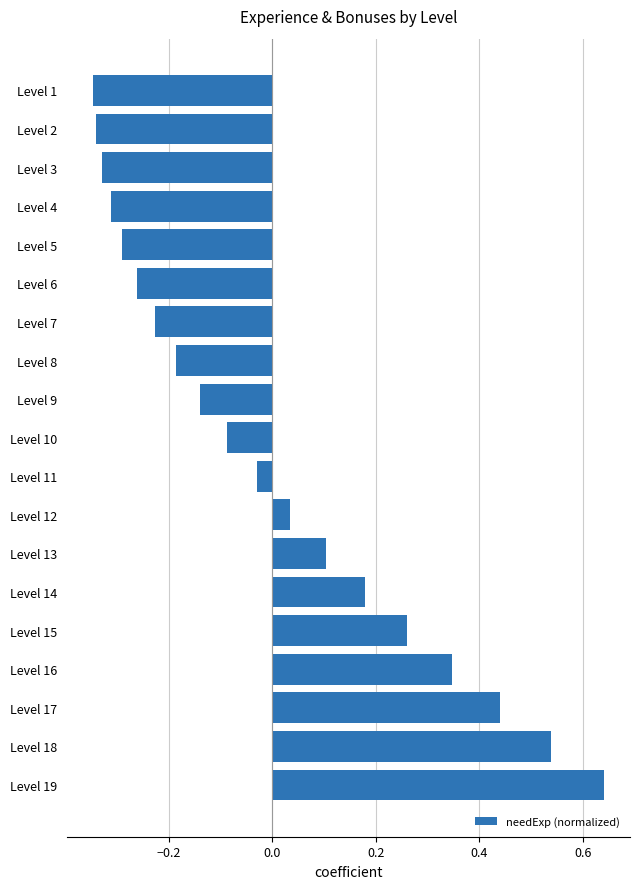

What is the change in value from Level 5 to Level 11?

+0.3